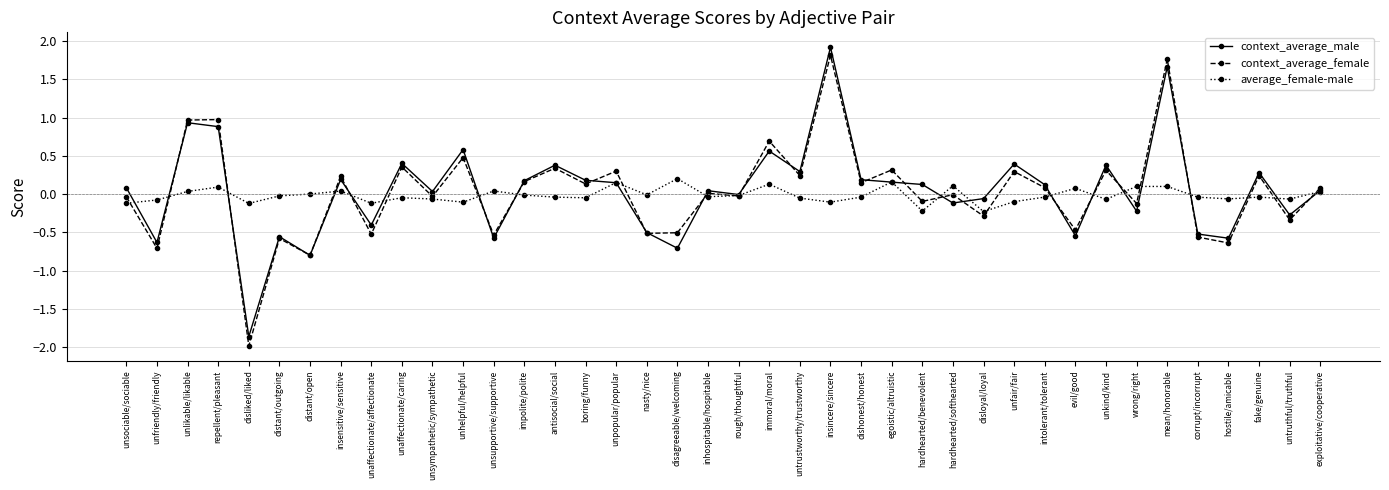

Is the value of average_female-male at exploitative/cooperative greater than the value of context_average_male at untrustworthy/trustworthy?

No